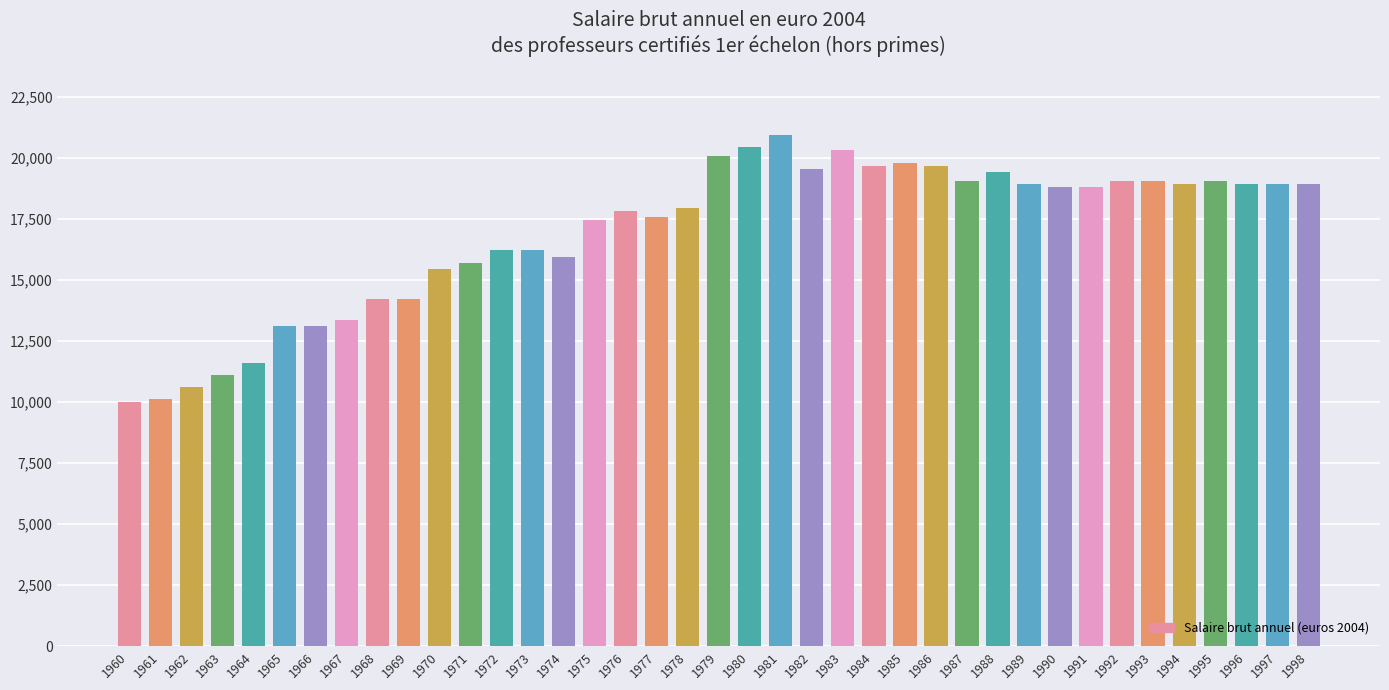

What is the average value?

16934